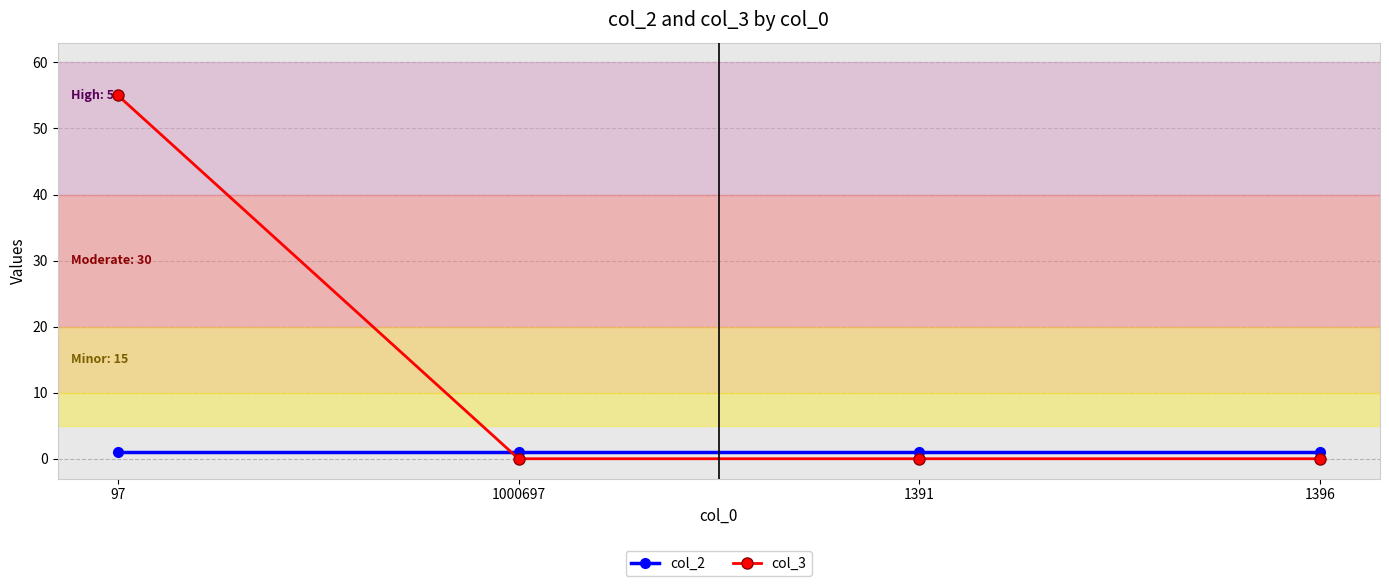

Which series has the largest total across all categories?

col_3